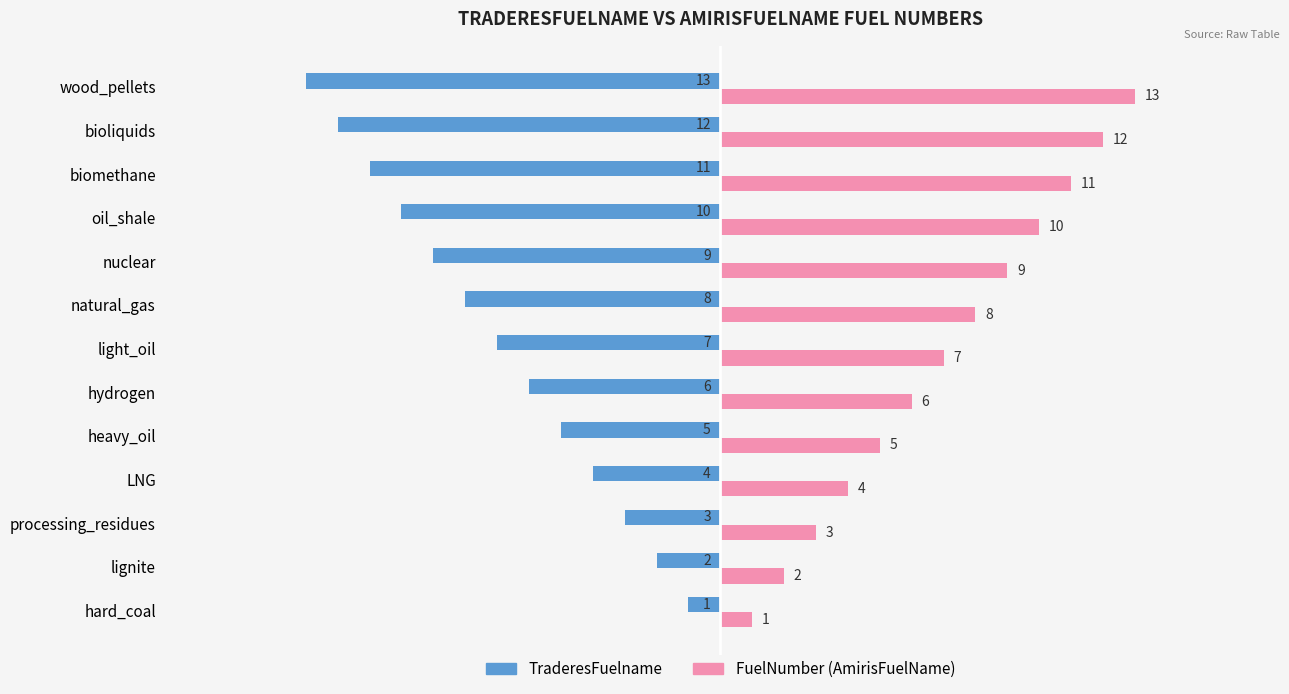

What is the difference between the highest and lowest values at processing_residues?

6